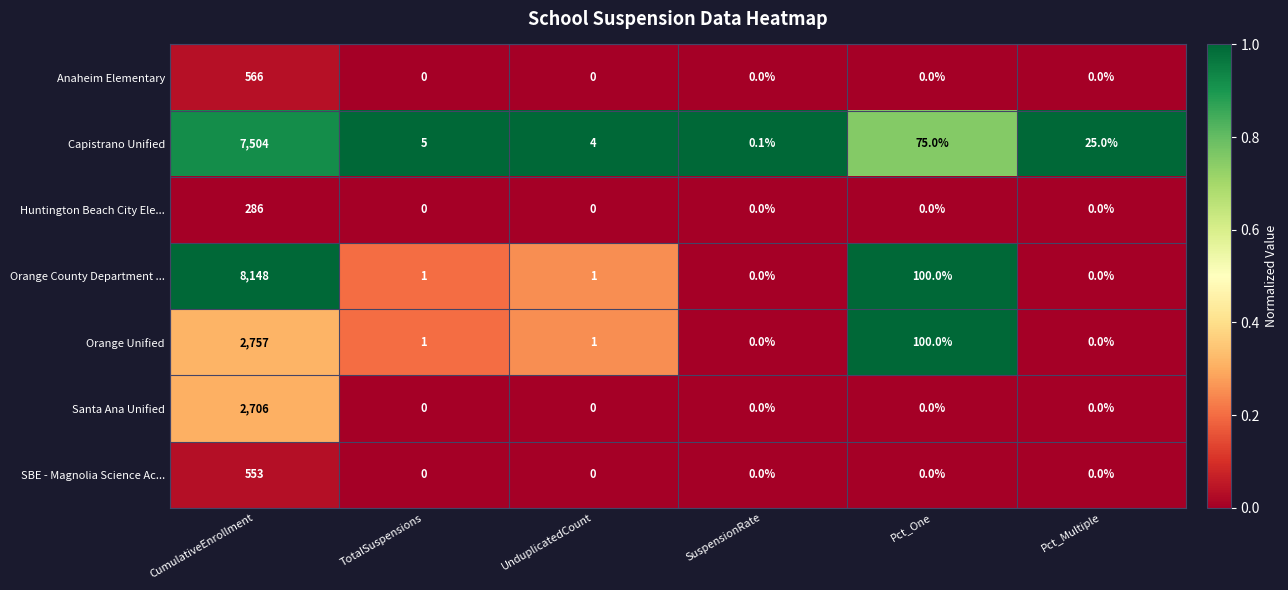

Which category has the highest value across all series?

CumulativeEnrollment